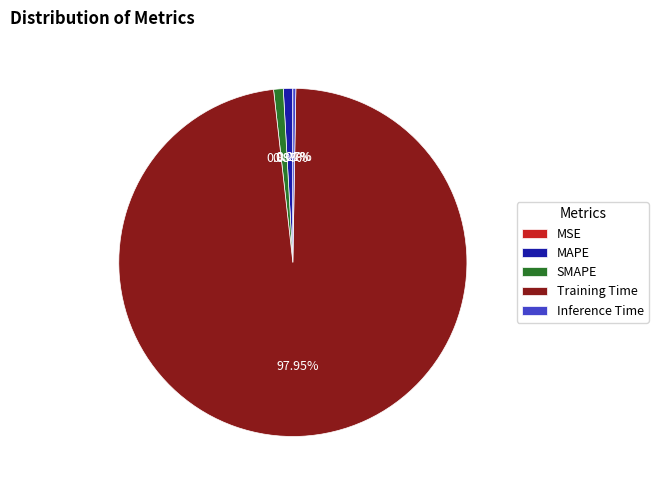

Between Training Time and MAPE, which is larger?

Training Time